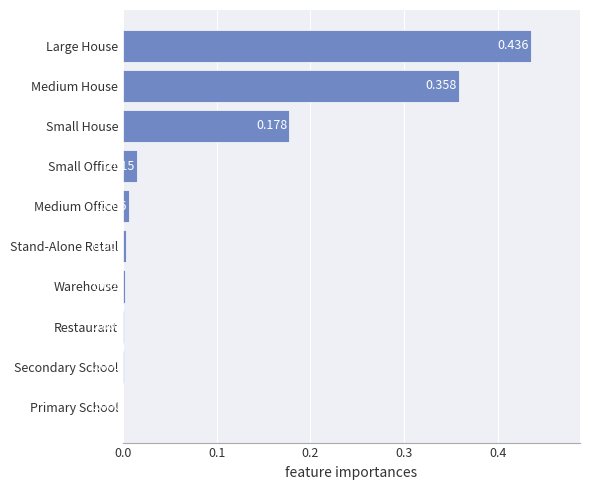

Between Primary School and Restaurant, which is larger?

Restaurant